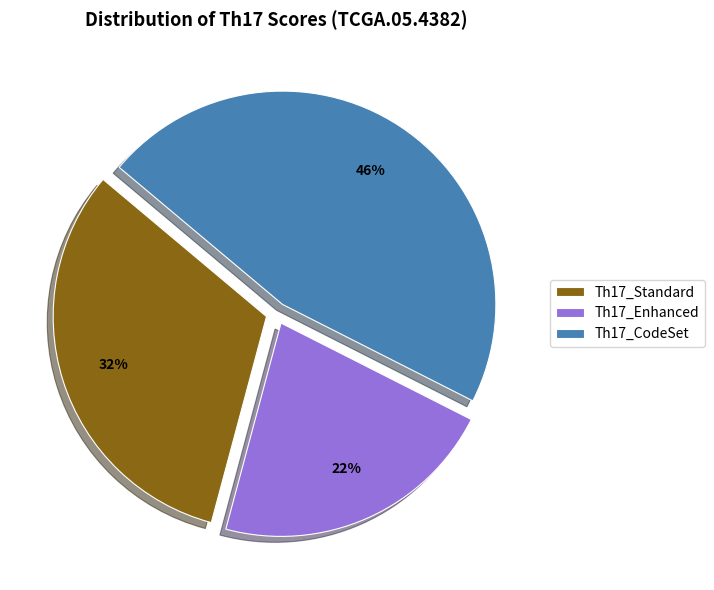

Combined, do Th17_CodeSet and Th17_Enhanced account for over 50%?

Yes